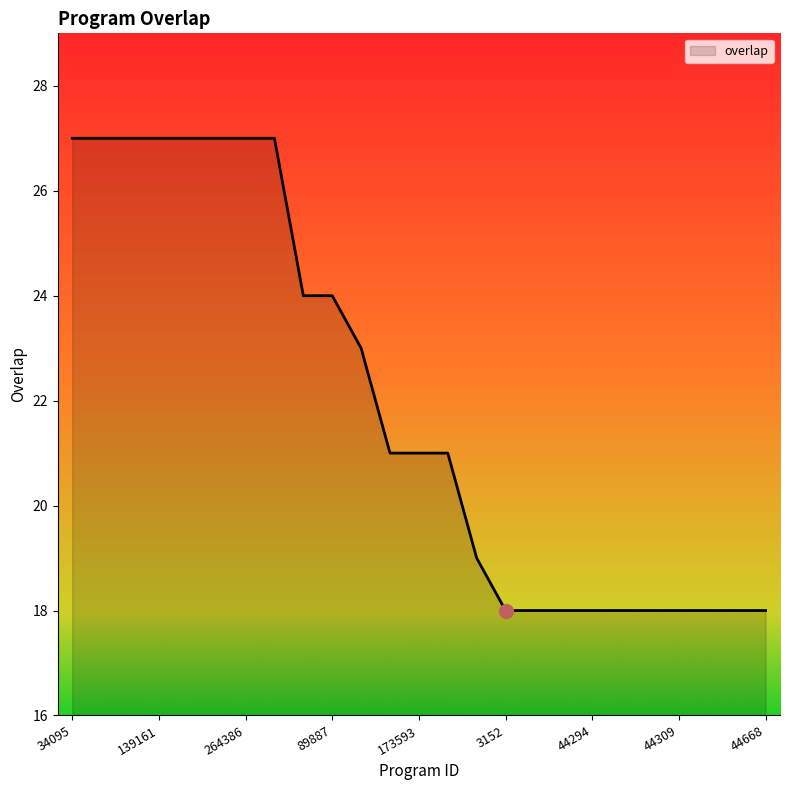

What is the difference between the second highest and minimum values?

9